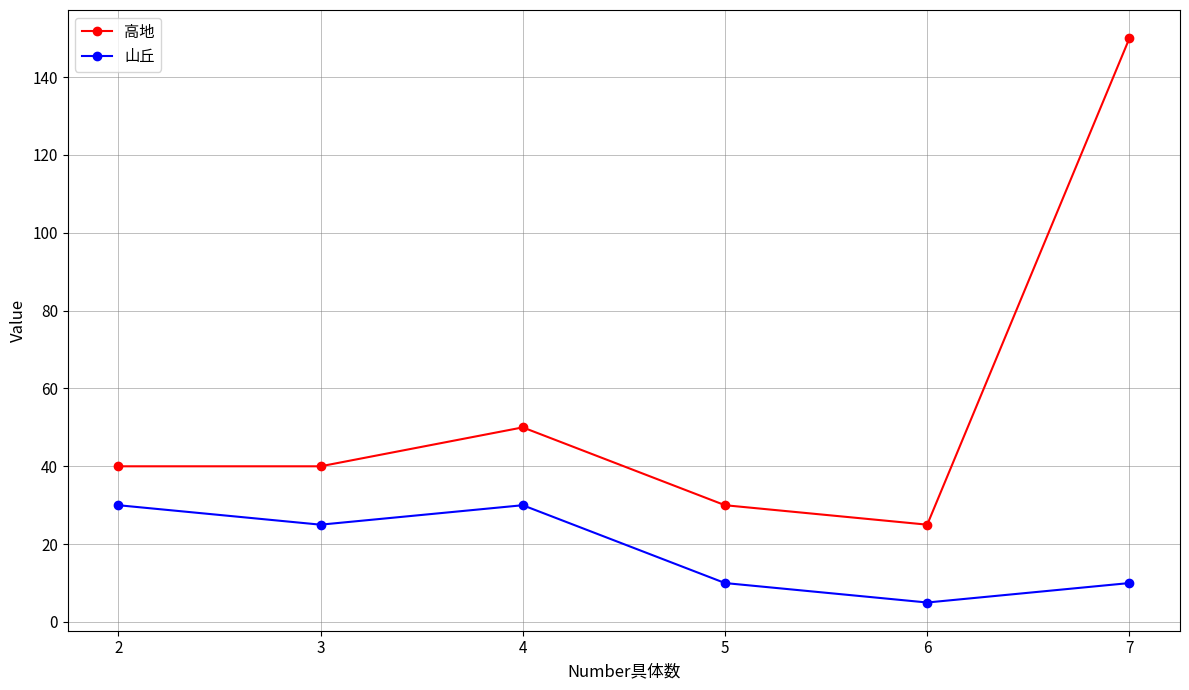

How many series are shown in this chart?

2